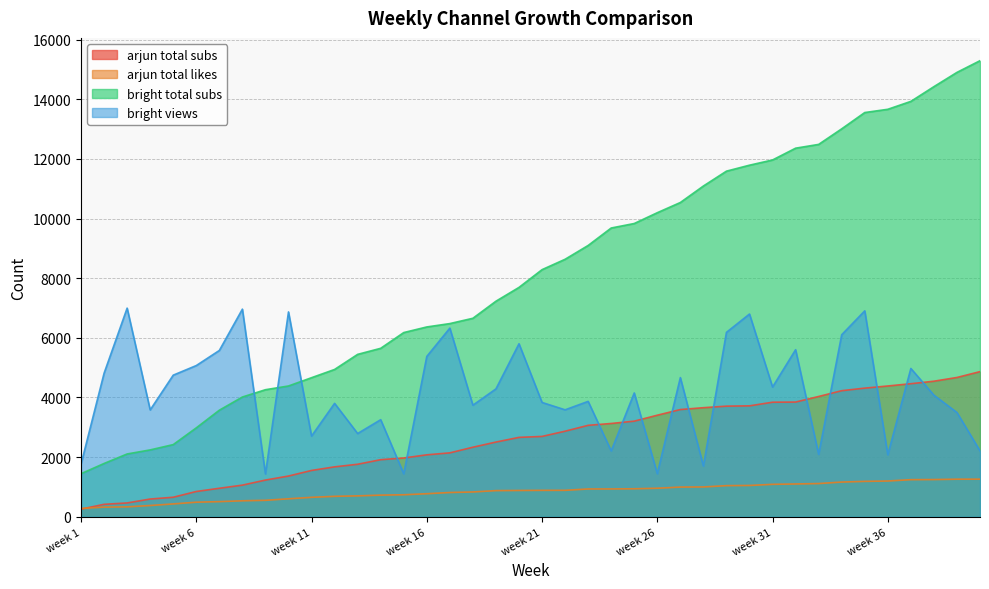

True or false: bright views has more than 1 points higher than both neighbors.

True